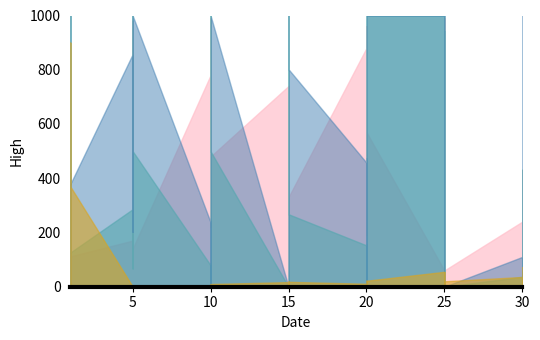

In Leve EXP, how many points are lower than both neighbors (excluding endpoints)?

12